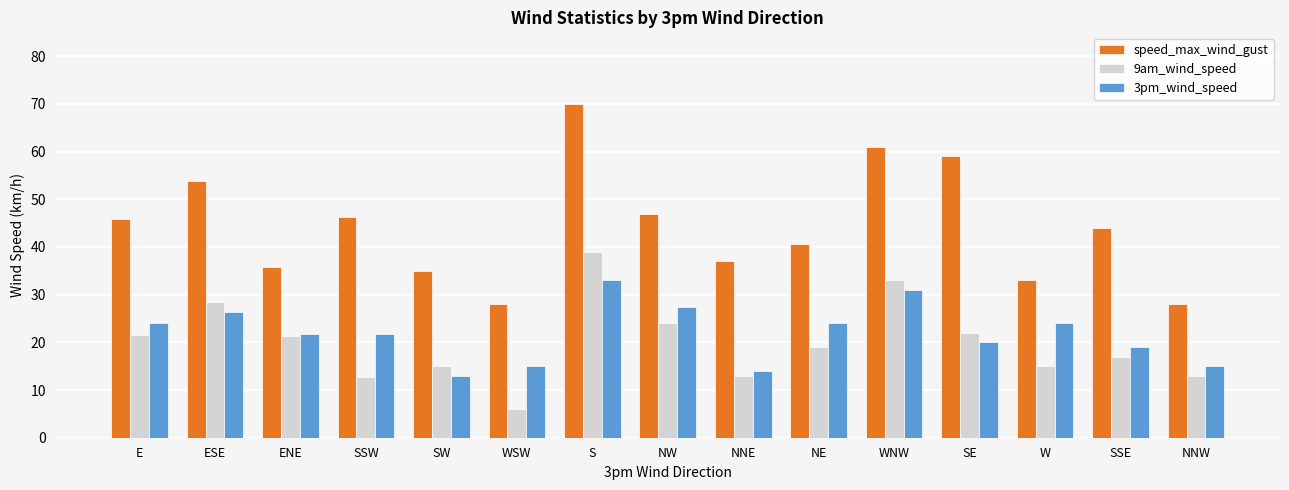

What value does the 3pm_wind_speed series have at ESE?

26.3